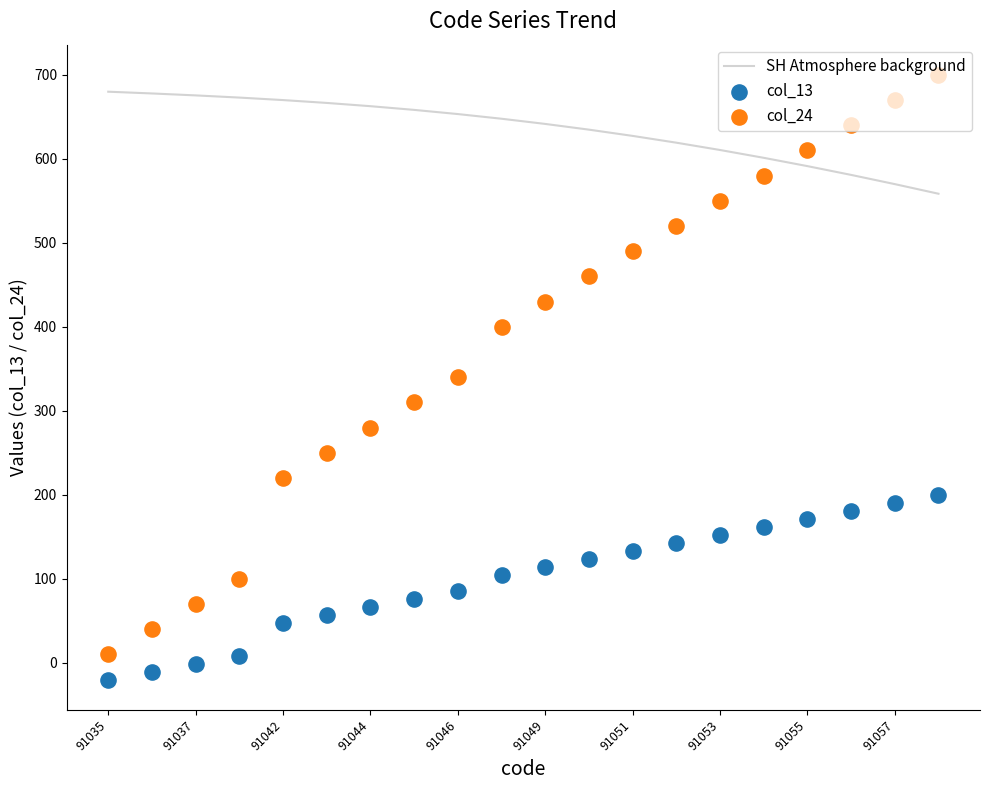

Which series has the widest spread of Y values?

col_24